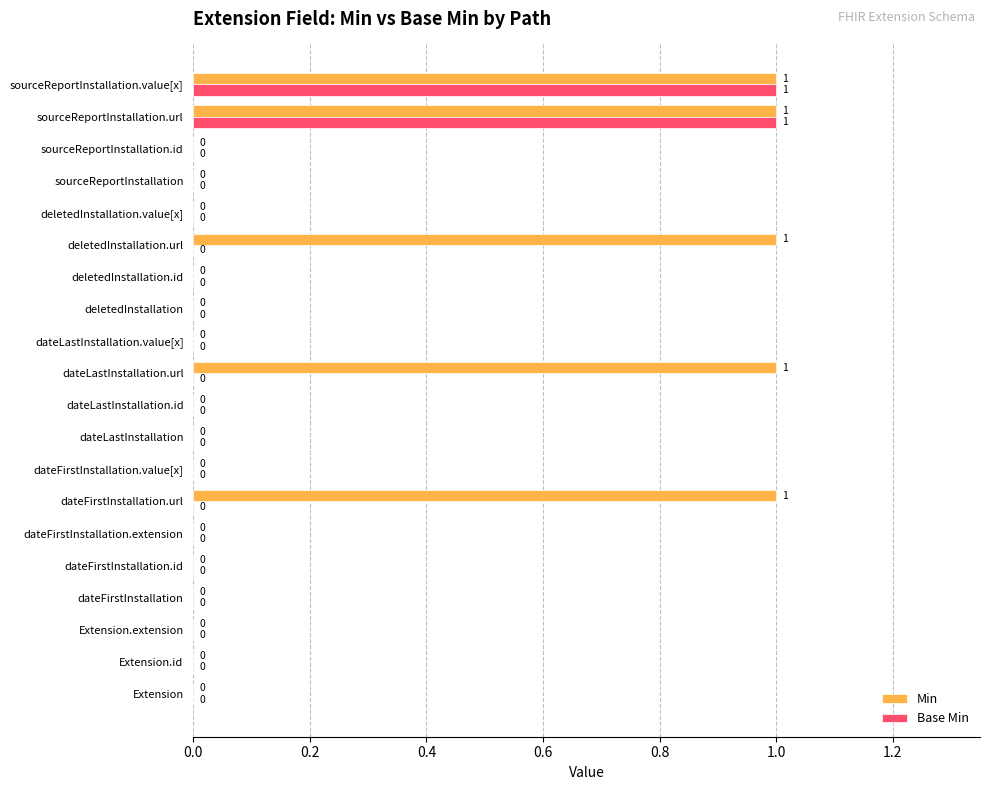

Which series has the largest total across all categories?

Min